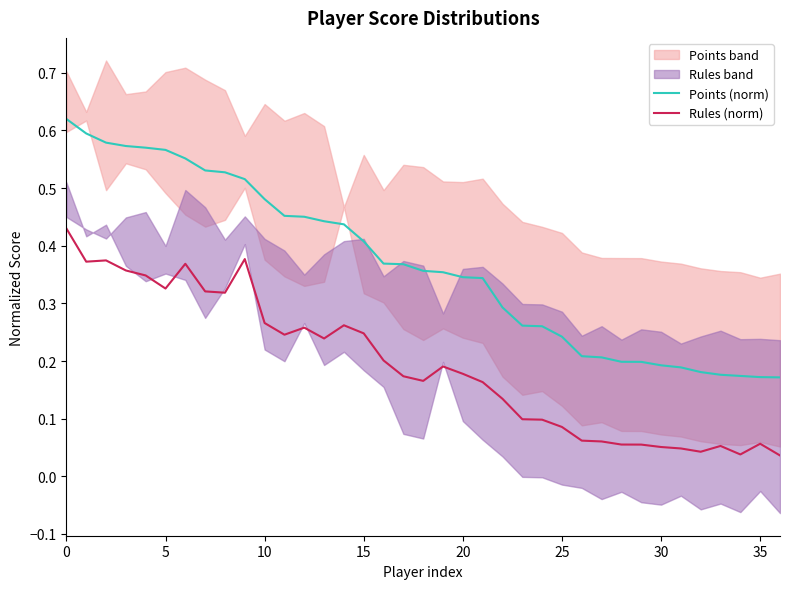

How many lines are shown in the chart?

2